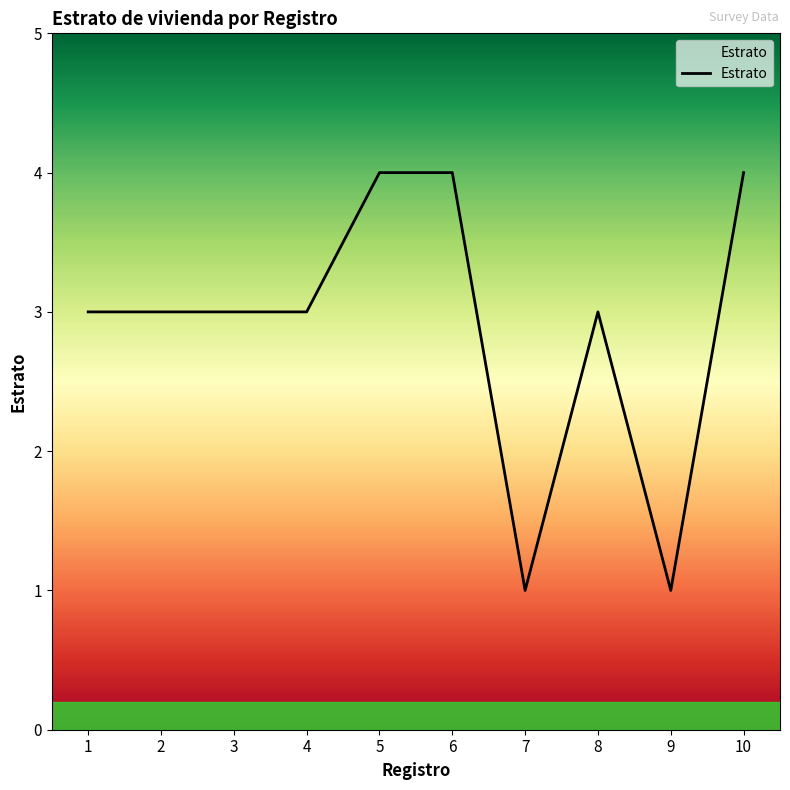

What is the greatest value displayed?

4